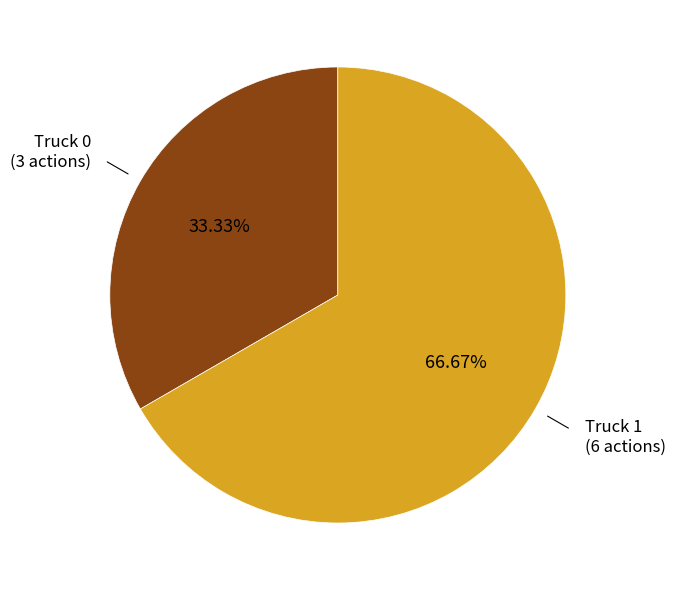

How many segments does this pie chart have?

2